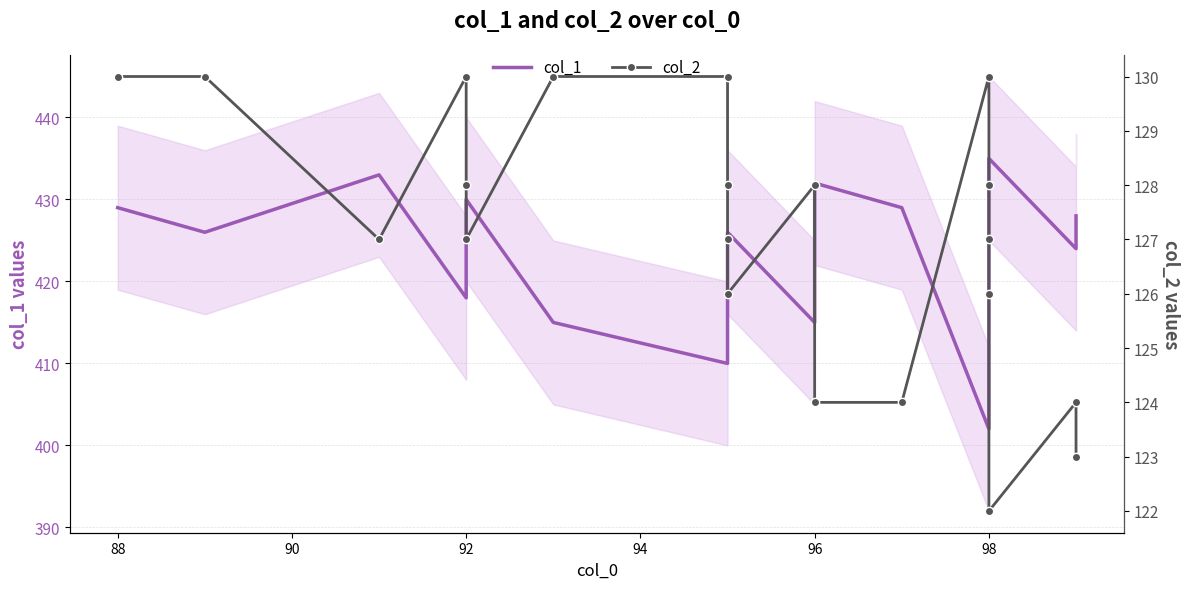

What is the sum of all col_1 values?

8860